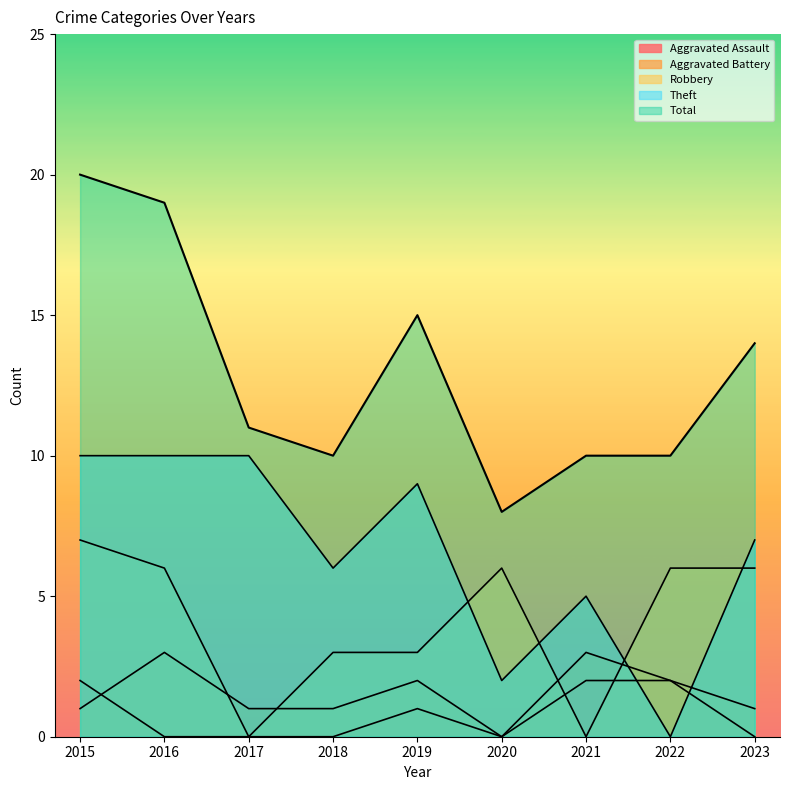

What is the spread (max minus min) of values at 2020?

8